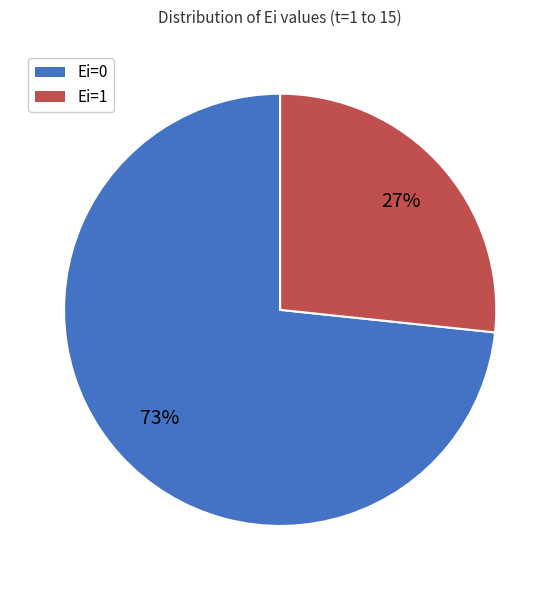

Combined, do Ei=1 and Ei=0 account for over 50%?

Yes